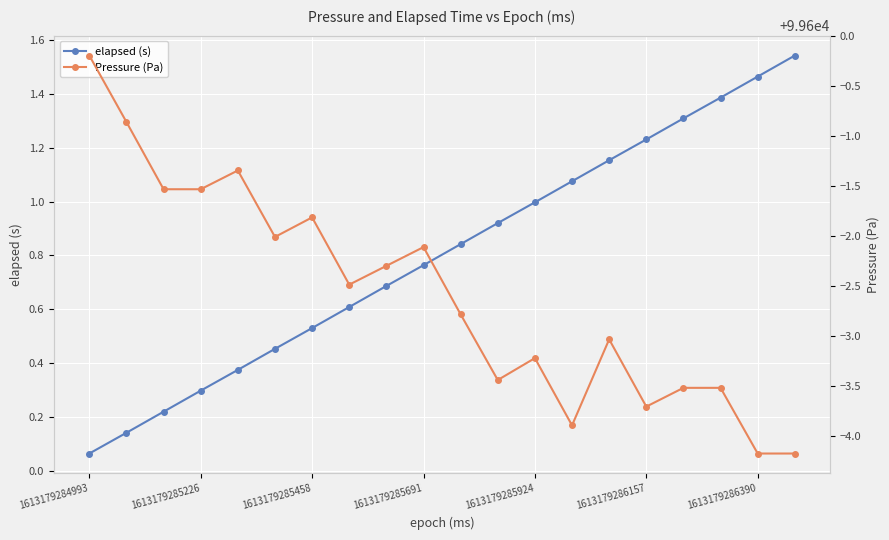

True or false: elapsed (s) and Pressure (Pa) intersect in this chart.

False